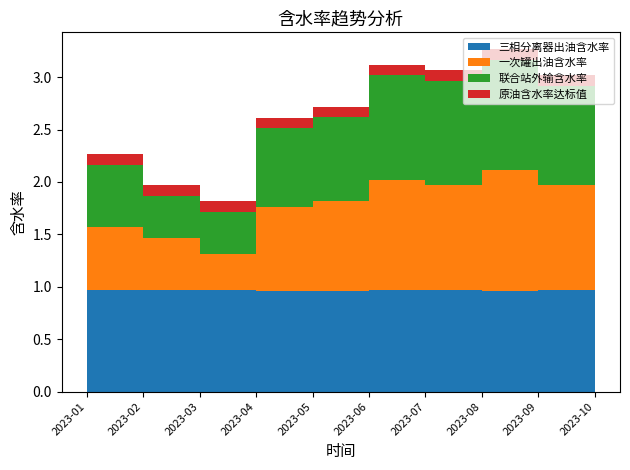

Reading left to right, list all the values displayed in this chart.

三相分离器出油含水率: 2023-01=1.0	2023-02=1.0	2023-03=1.0	2023-04=1.0	2023-05=1.0	2023-06=1.0	2023-07=1.0	2023-08=1.0	2023-09=1.0	2023-10=1.0
一次罐出油含水率: 2023-01=0.6	2023-02=0.5	2023-03=0.3	2023-04=0.8	2023-05=0.8	2023-06=1.1	2023-07=1.0	2023-08=1.1	2023-09=1.0	2023-10=1.0
联合站外输含水率: 2023-01=0.6	2023-02=0.4	2023-03=0.4	2023-04=0.8	2023-05=0.8	2023-06=1.0	2023-07=1.0	2023-08=1.1	2023-09=0.9	2023-10=0.9
原油含水率达标值: 2023-01=0.1	2023-02=0.1	2023-03=0.1	2023-04=0.1	2023-05=0.1	2023-06=0.1	2023-07=0.1	2023-08=0.1	2023-09=0.1	2023-10=0.1